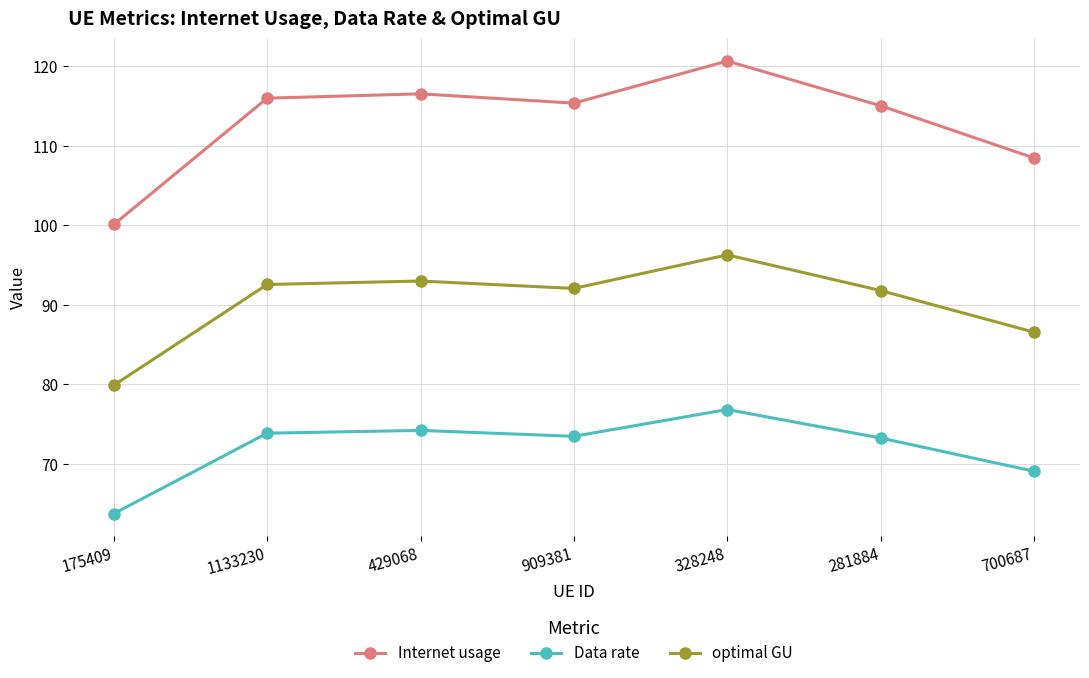

List the series in order of their peak value, highest first.

Internet usage, optimal GU, Data rate